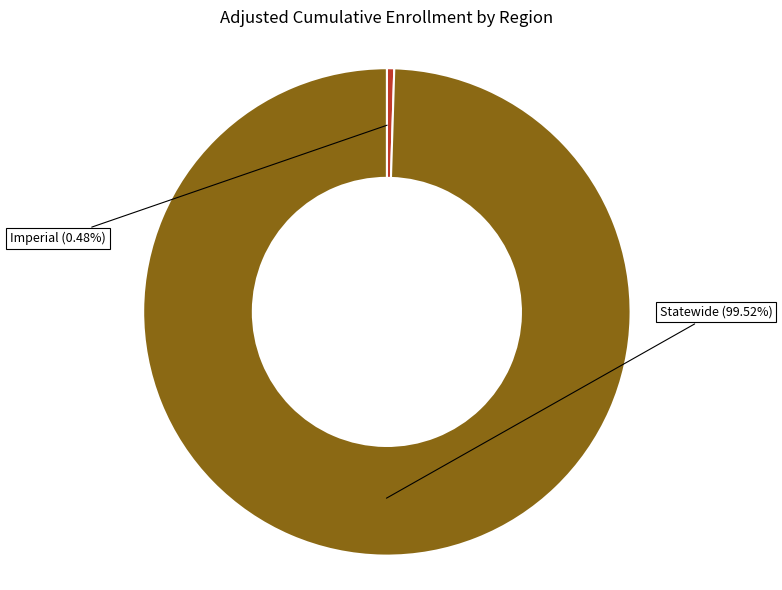

Which category has the smallest portion of the pie?

Imperial